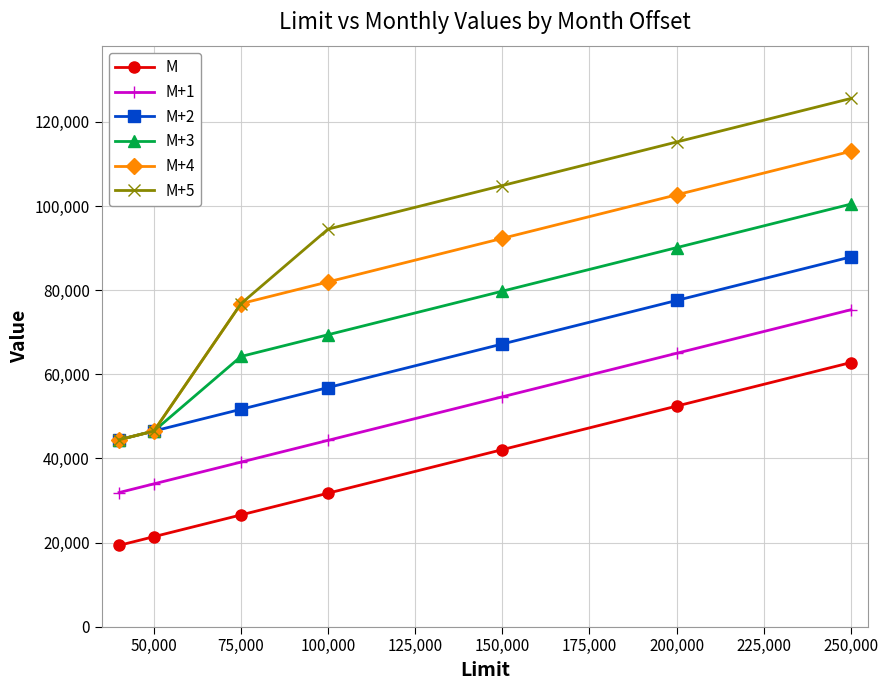

How many distinct data groups are displayed?

6